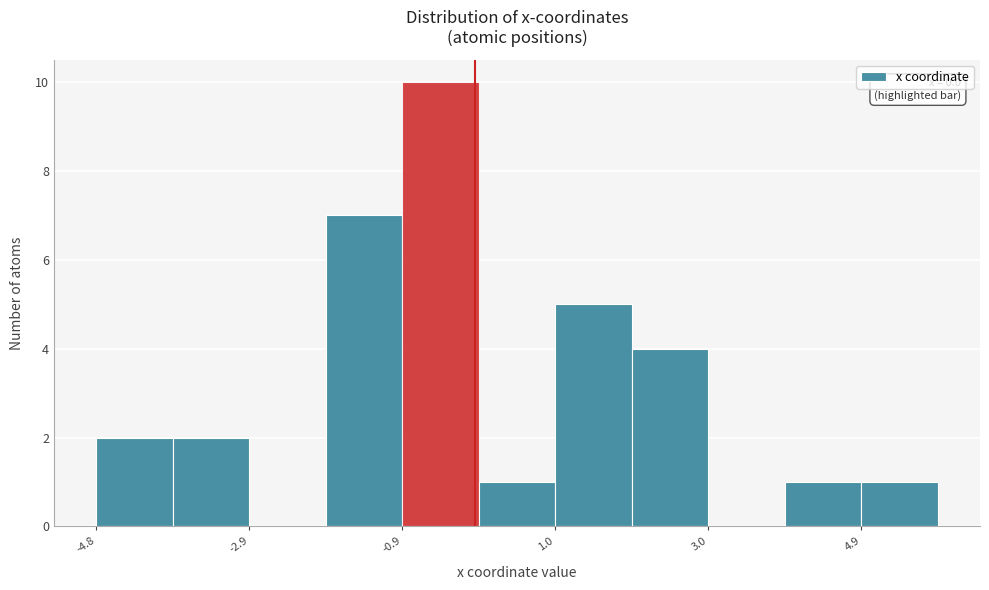

Which range on the x-axis has the tallest bar?

-1.0 to 0.0